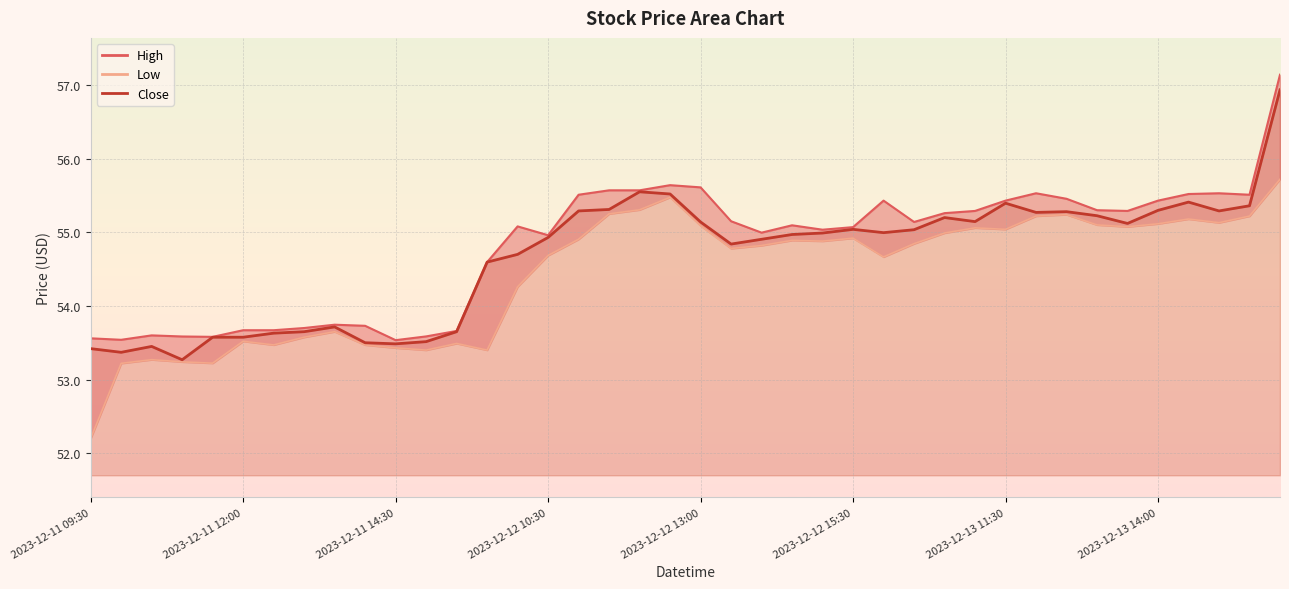

What is the change in value from 2023-12-11 09:30 to 37?

+1.9